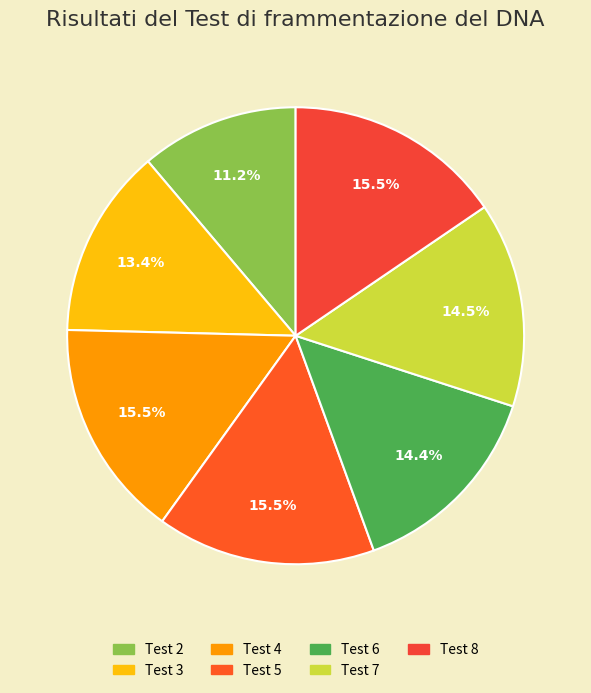

Approximately how many times larger is the value at Test 5 compared to Test 3?

1.2